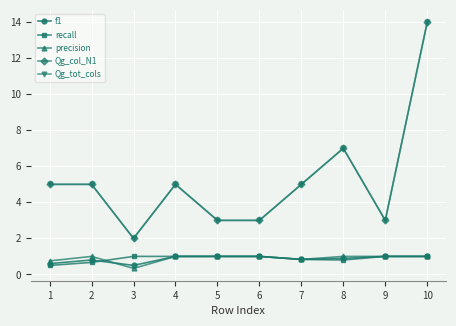

Is this an area chart (filled region under the line)?

No